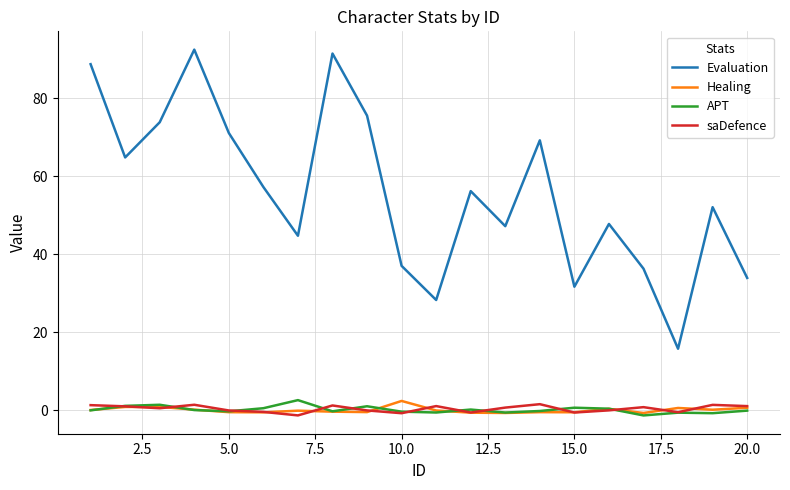

Which series has the widest spread of values?

Evaluation